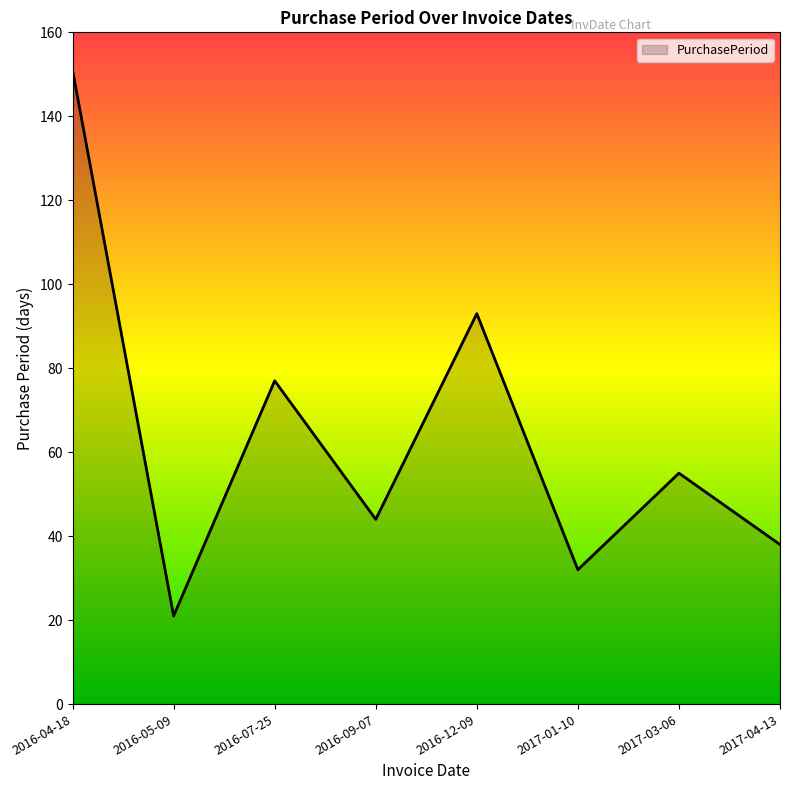

How many interior local valleys (lower than both neighbors) does the data have?

3